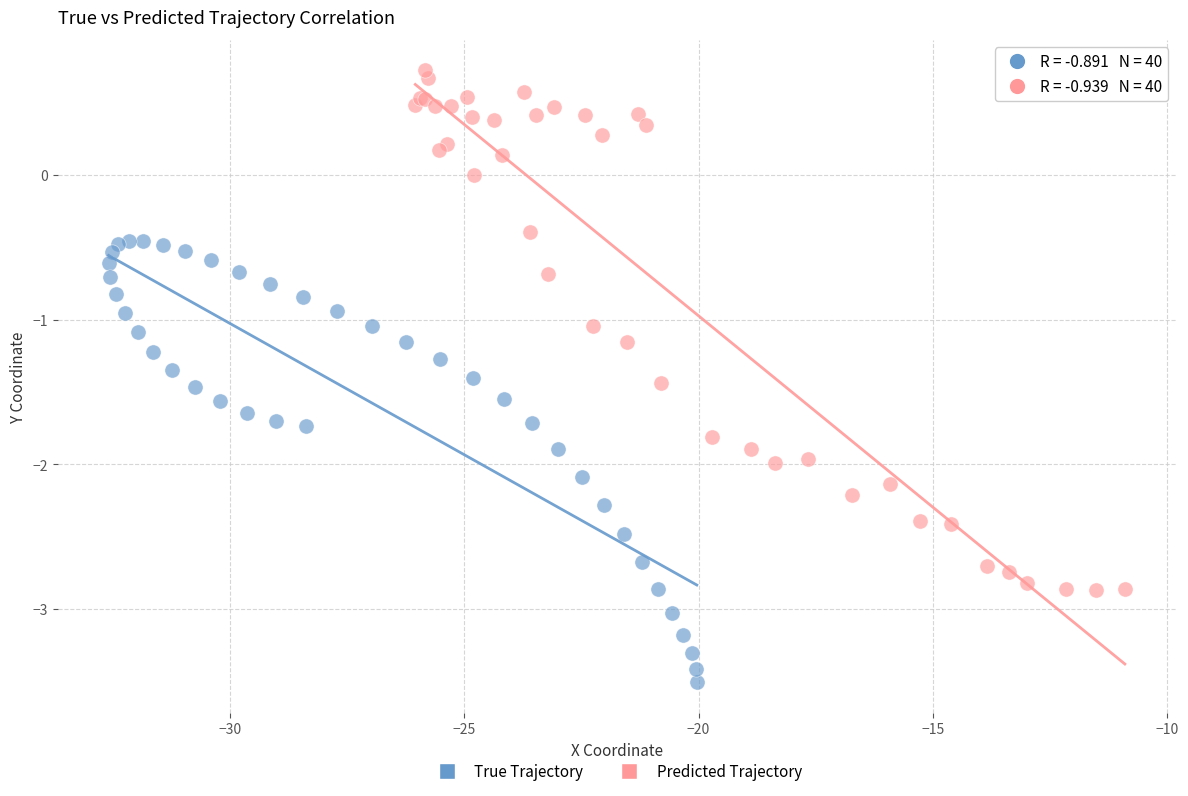

Which series has the widest spread of Y values?

Predicted Trajectory